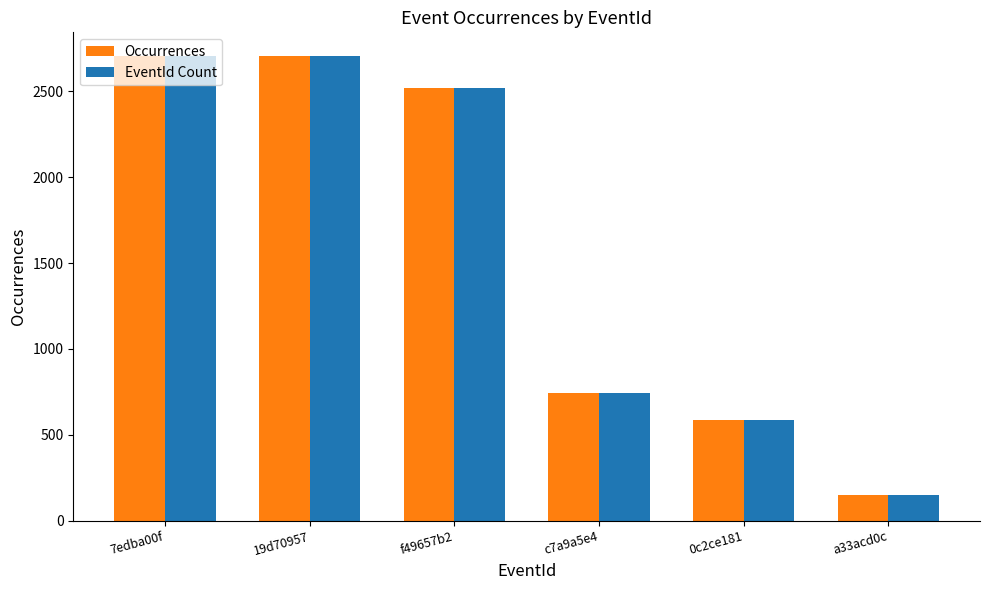

What is the sum of the EventId Count values at 19d70957 and a33acd0c?

2860